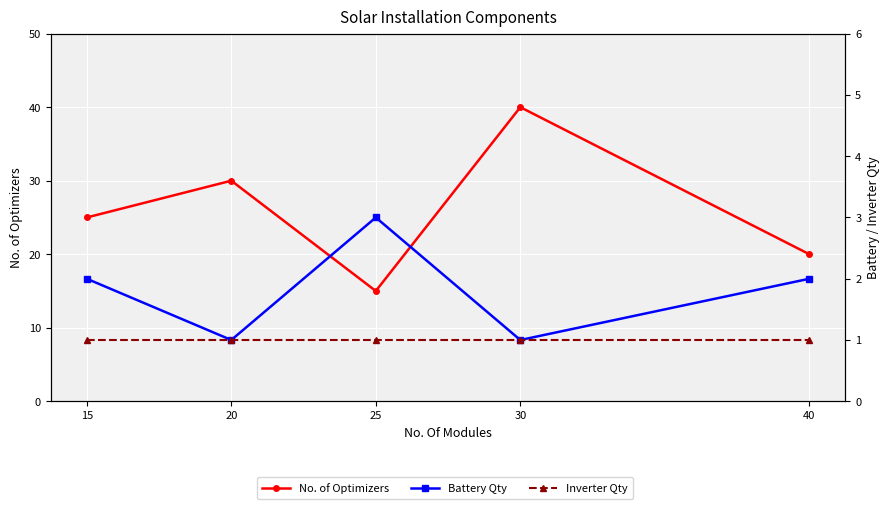

Reading left to right, list all the values displayed in this chart.

No. of Optimizers: 15=25	20=30	25=15	30=40	40=20
Battery Qty: 15=2	20=1	25=3	30=1	40=2
Inverter Qty: 15=1	20=1	25=1	30=1	40=1